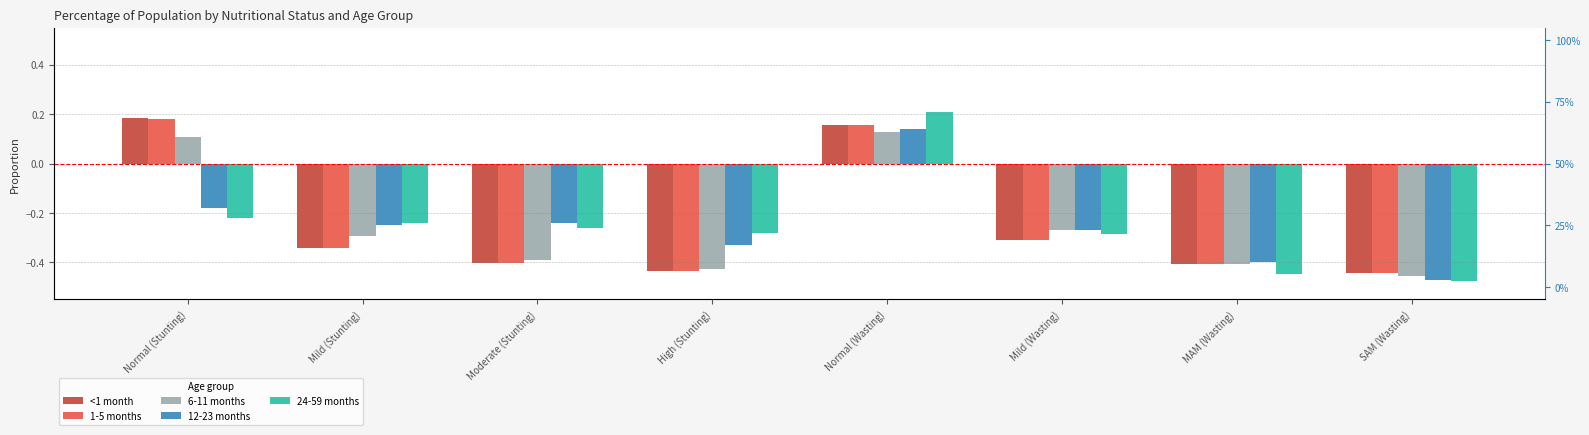

Does the chart contain stacked bars?

No